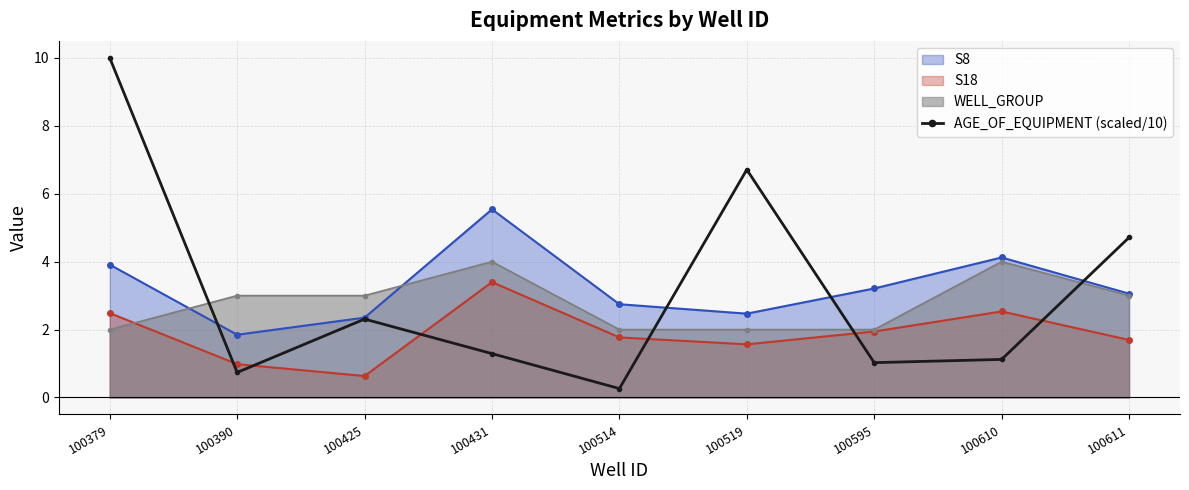

How many distinct data groups are displayed?

4